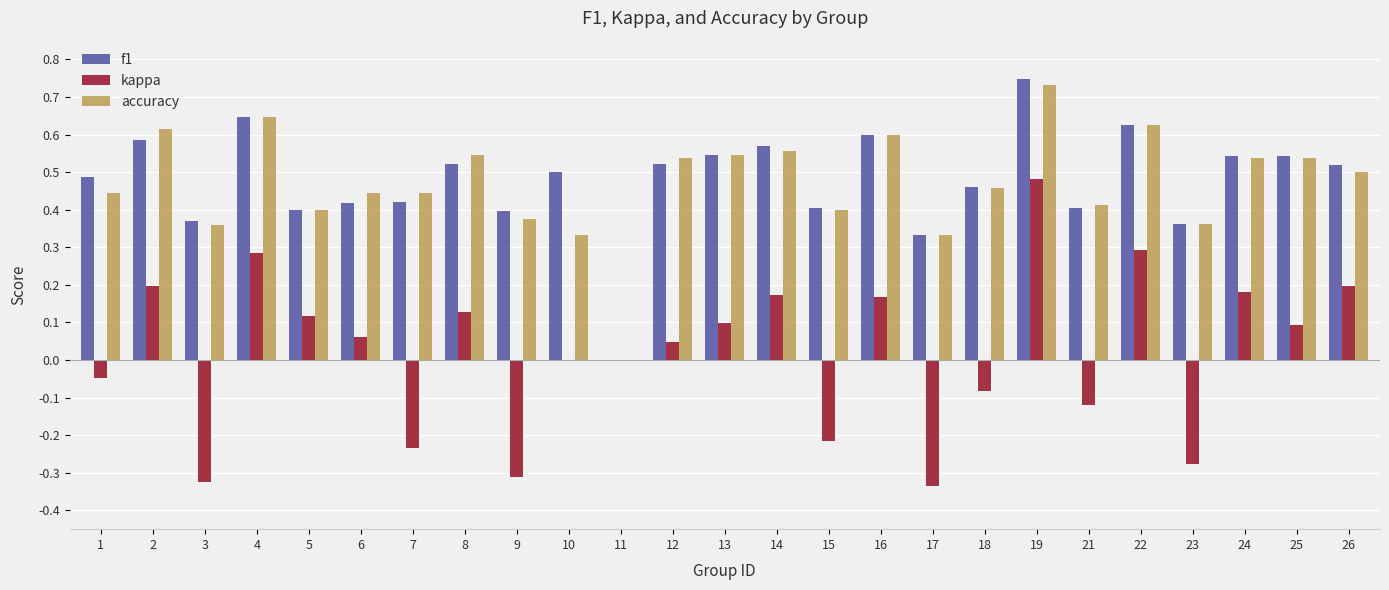

How many values in the f1 series exceed 0?

24